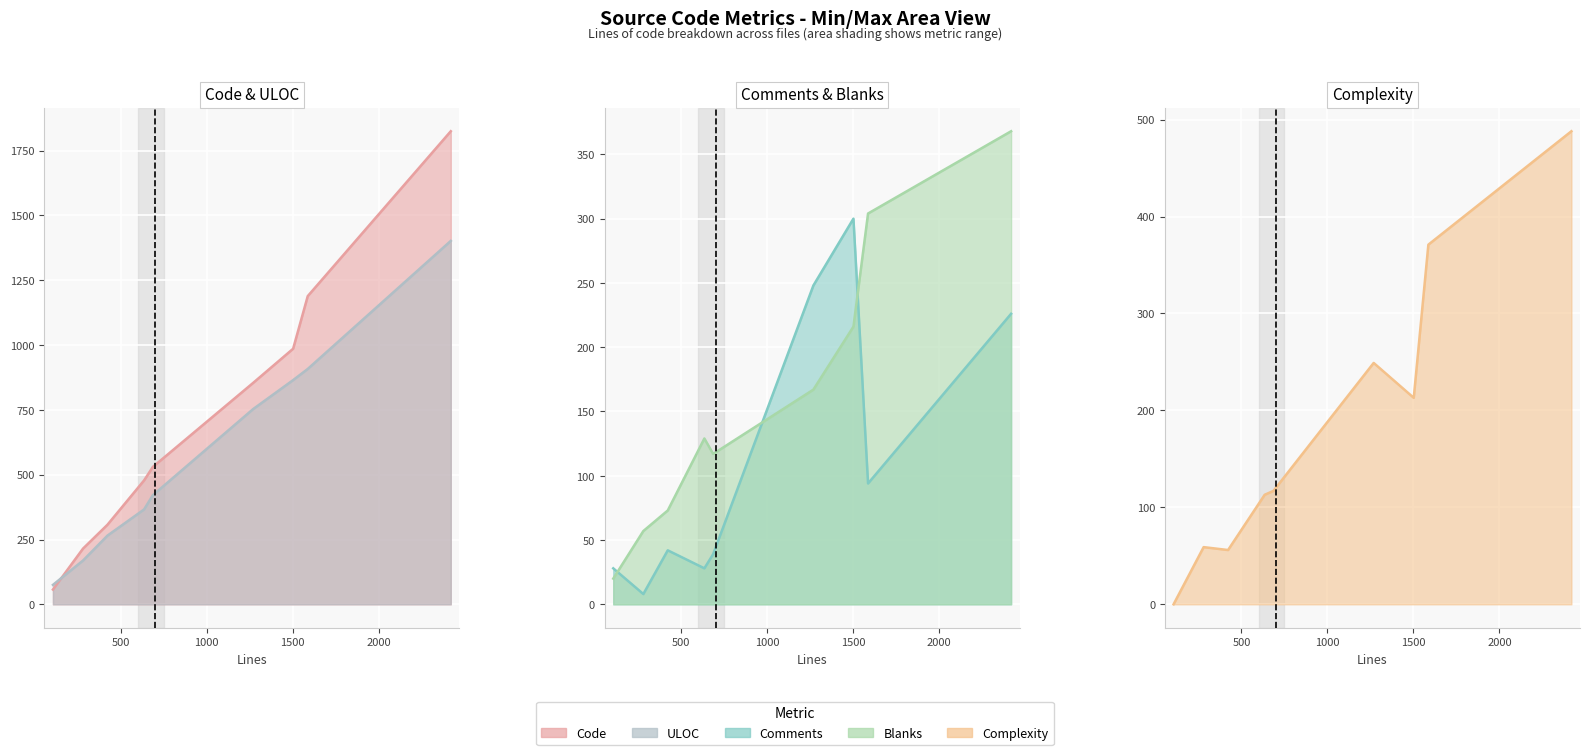

True or false: Blanks and Code cross at least once.

False